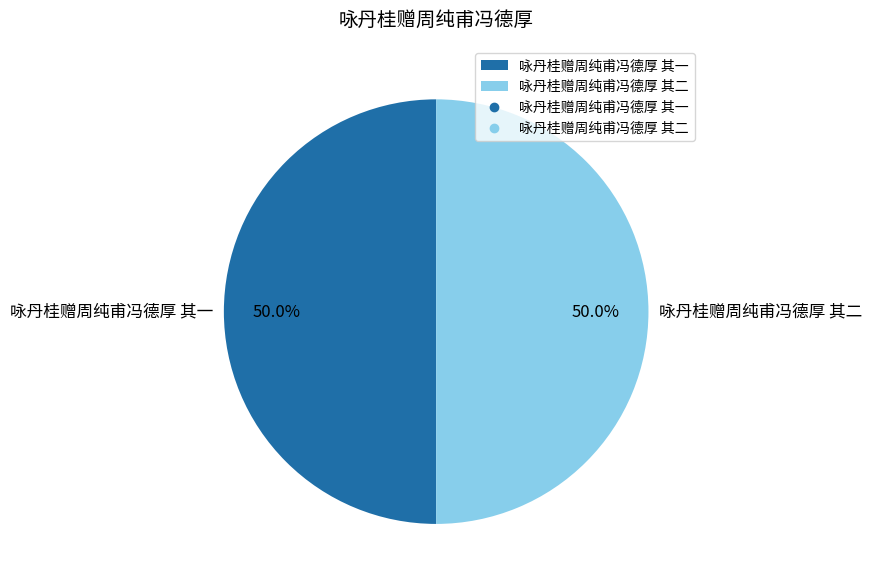

What percentage do 咏丹桂赠周纯甫冯德厚 其一 and 咏丹桂赠周纯甫冯德厚 其二 together represent?

100.0%